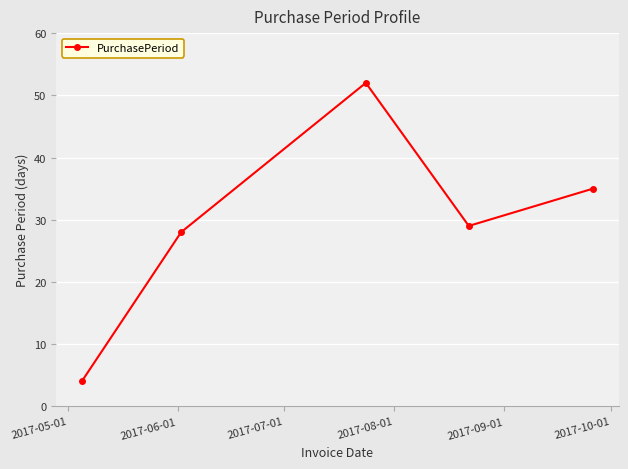

What is the sum of all values?

148